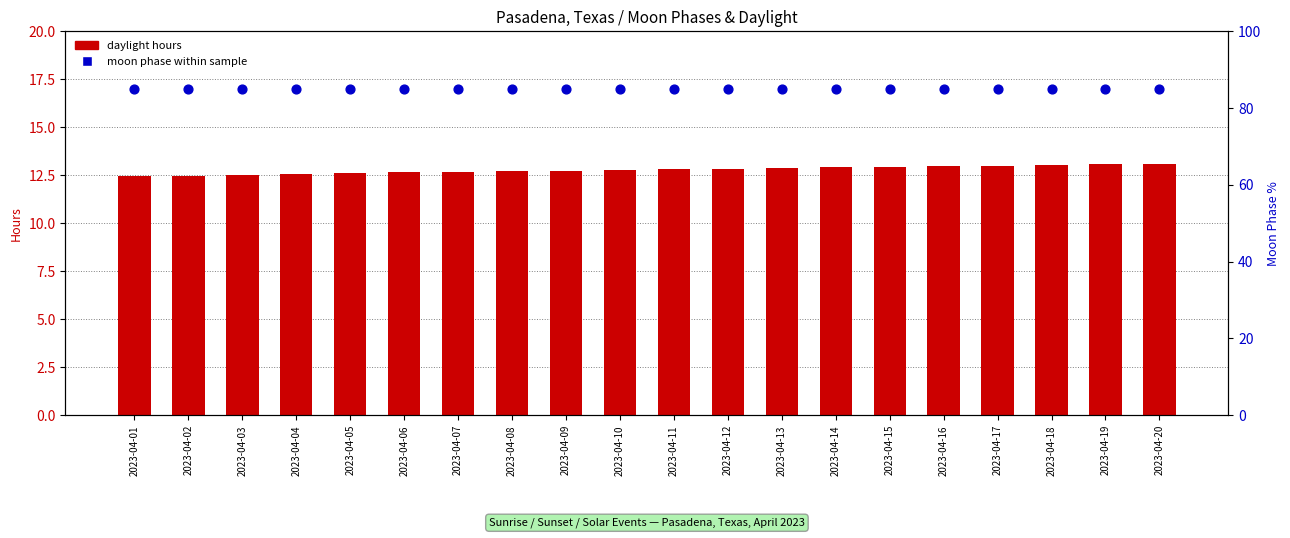

Which series contains the lowest Y value?

daylight hours